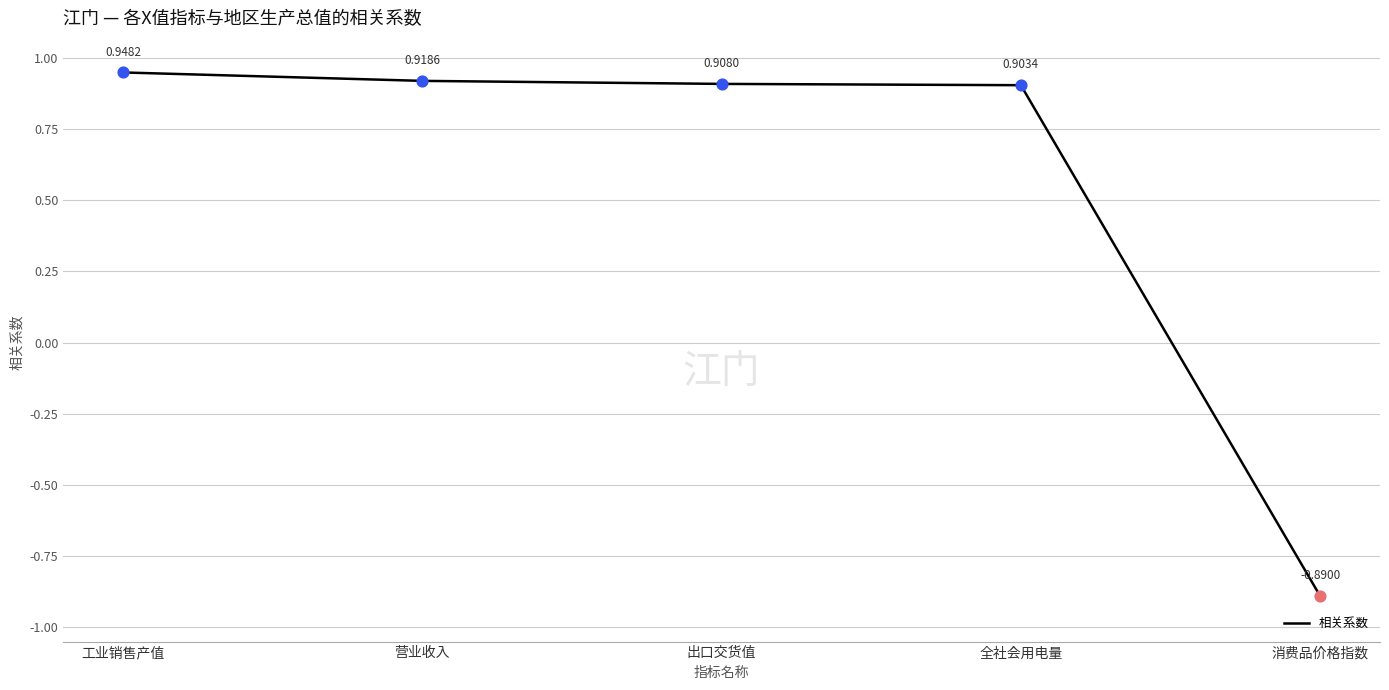

Between 消费品价格指数 and 全社会用电量, which is larger?

全社会用电量